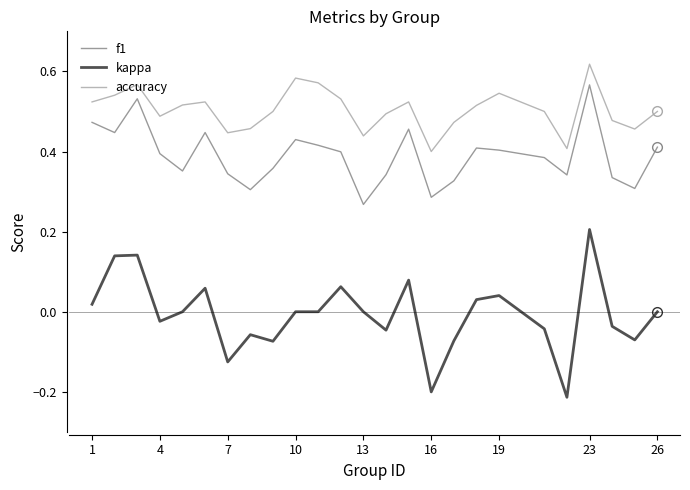

Which series has the largest total across all categories?

accuracy